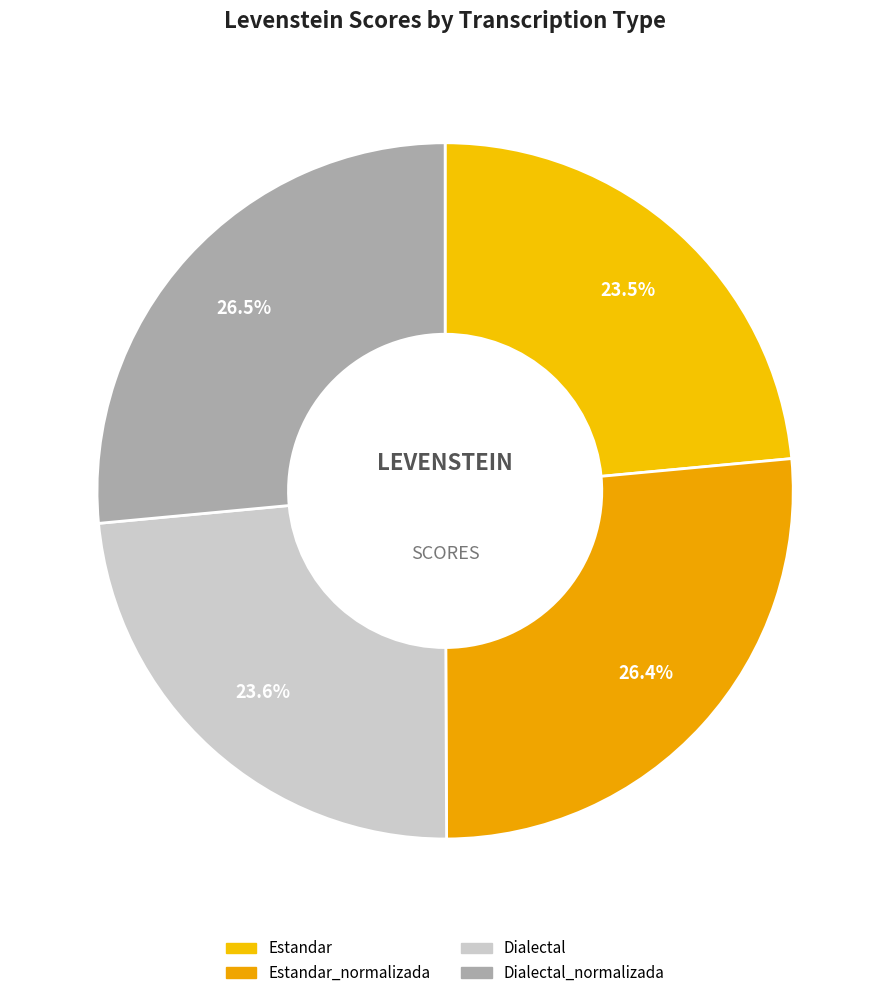

Rank the categories by value from lowest to highest.

Estandar, Dialectal, Estandar_normalizada, Dialectal_normalizada